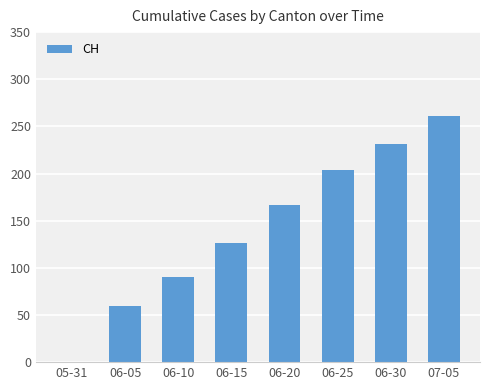

What is the change in value from 06-20 to 06-30?

+64